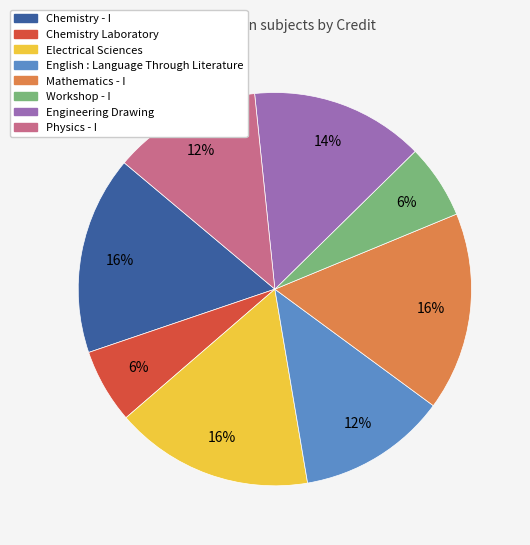

How many slices are in this pie chart?

8